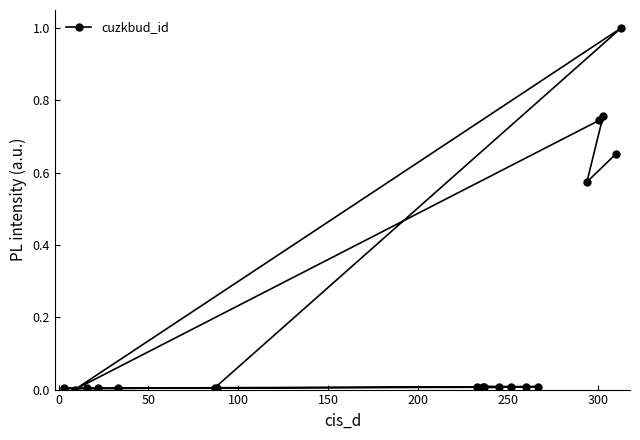

Does the chart have visible grid lines?

No